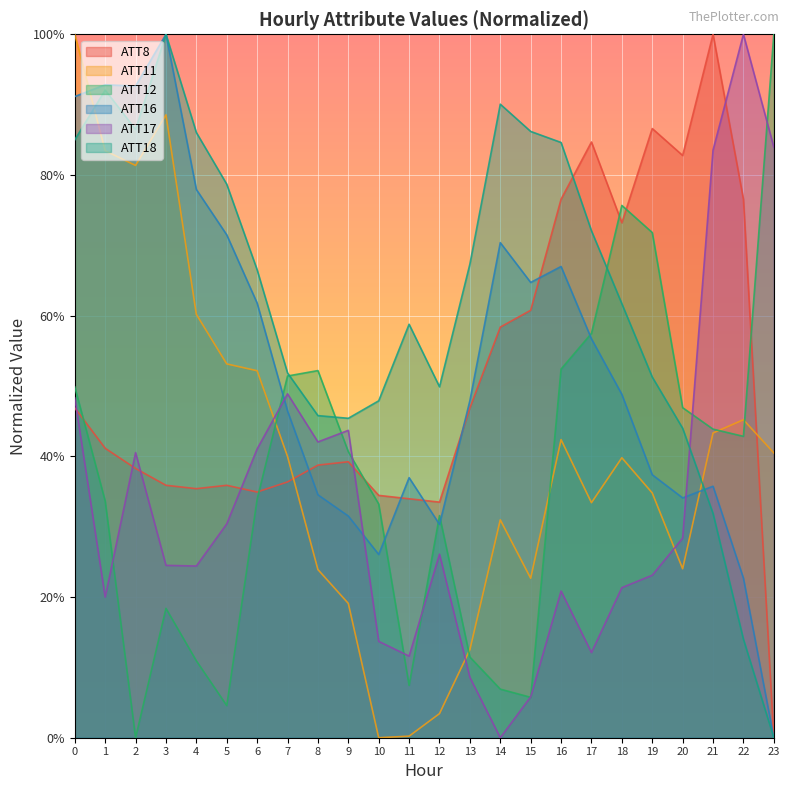

True or false: ATT17 has a value of 0.4 at 2.

True